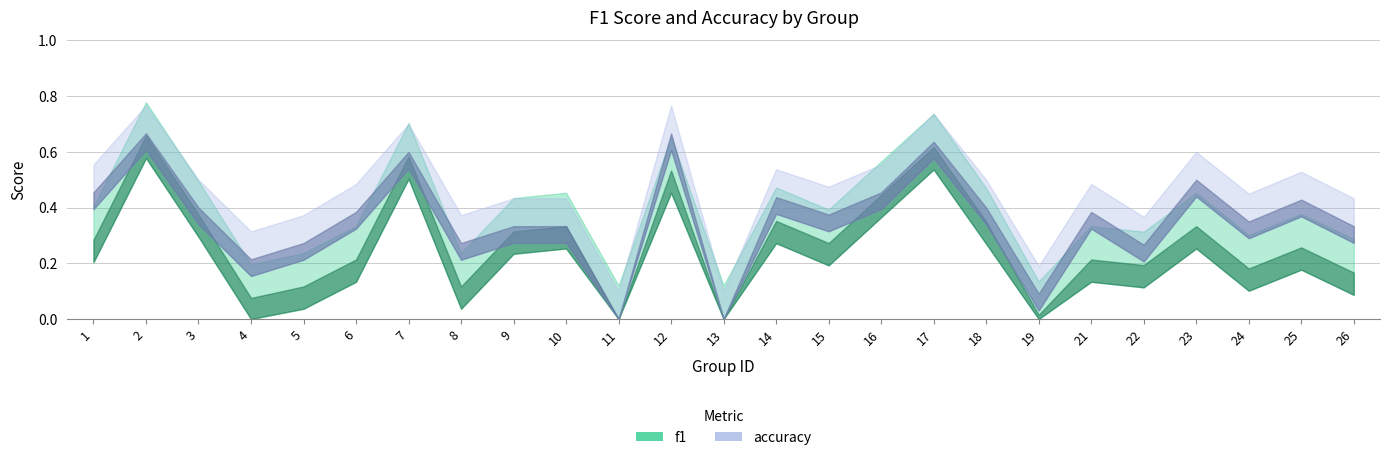

Reading left to right, what are all the values shown in this chart?

f1: 1=0.3	2=0.7	3=0.4	4=0.1	5=0.1	6=0.2	7=0.6	8=0.1	9=0.3	10=0.3	11=0.0	12=0.5	13=0.0	14=0.4	15=0.3	16=0.4	17=0.6	18=0.3	19=0.0	21=0.2	22=0.2	23=0.3	24=0.2	25=0.3	26=0.2
accuracy: 1=0.5	2=0.7	3=0.4	4=0.2	5=0.3	6=0.4	7=0.6	8=0.3	9=0.3	10=0.3	11=0.0	12=0.7	13=0.0	14=0.4	15=0.4	16=0.5	17=0.6	18=0.4	19=0.1	21=0.4	22=0.3	23=0.5	24=0.3	25=0.4	26=0.3